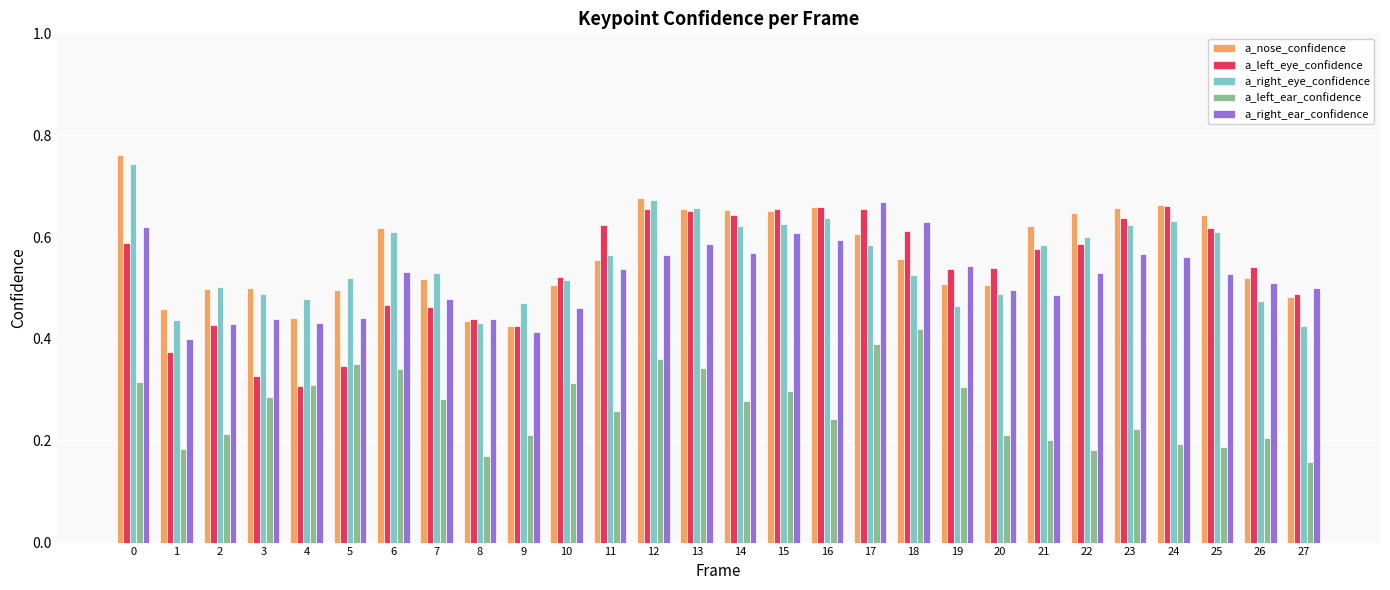

Which series changed the most between 13 and 21?

a_left_ear_confidence